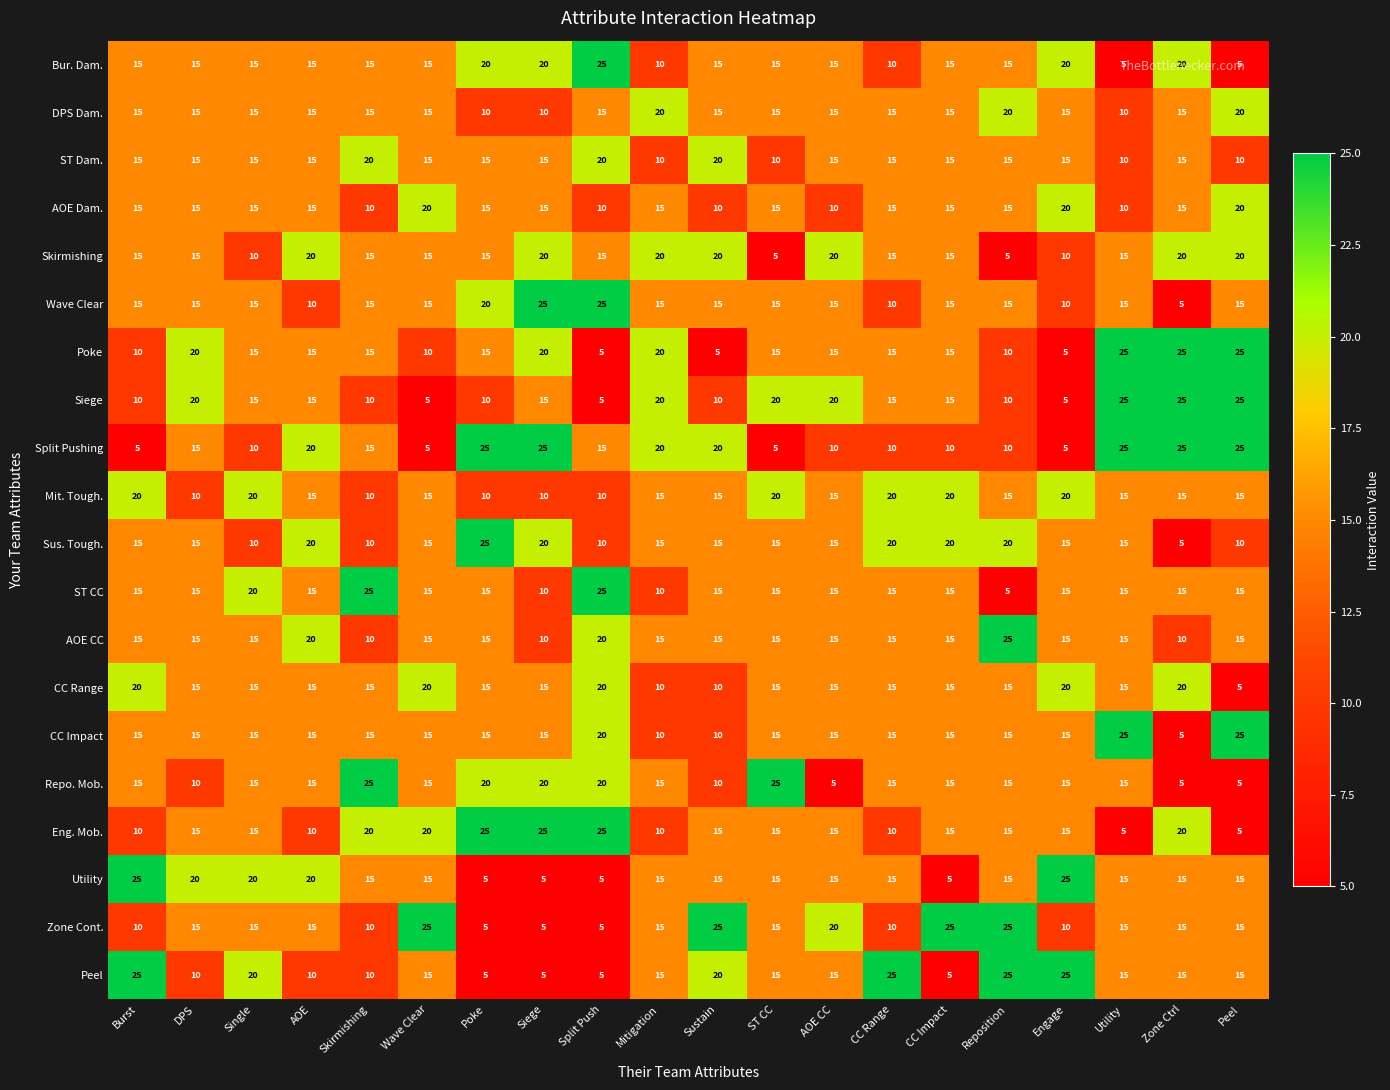

How many series are shown in this chart?

20